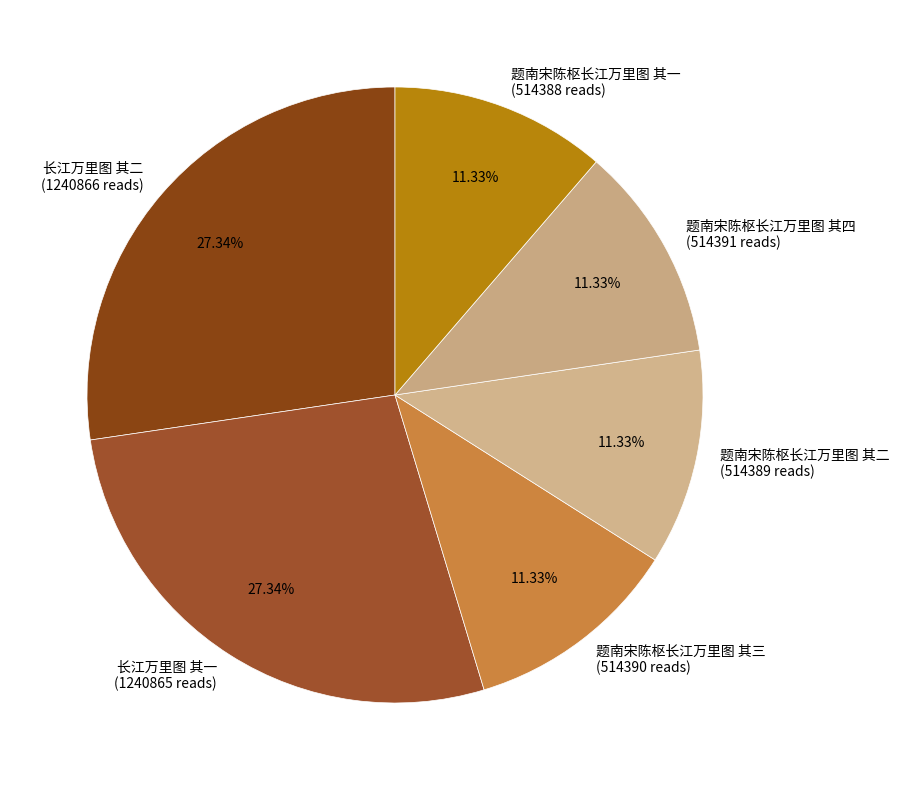

Is it true that 长江万里图 其一 is 27% of the pie?

True